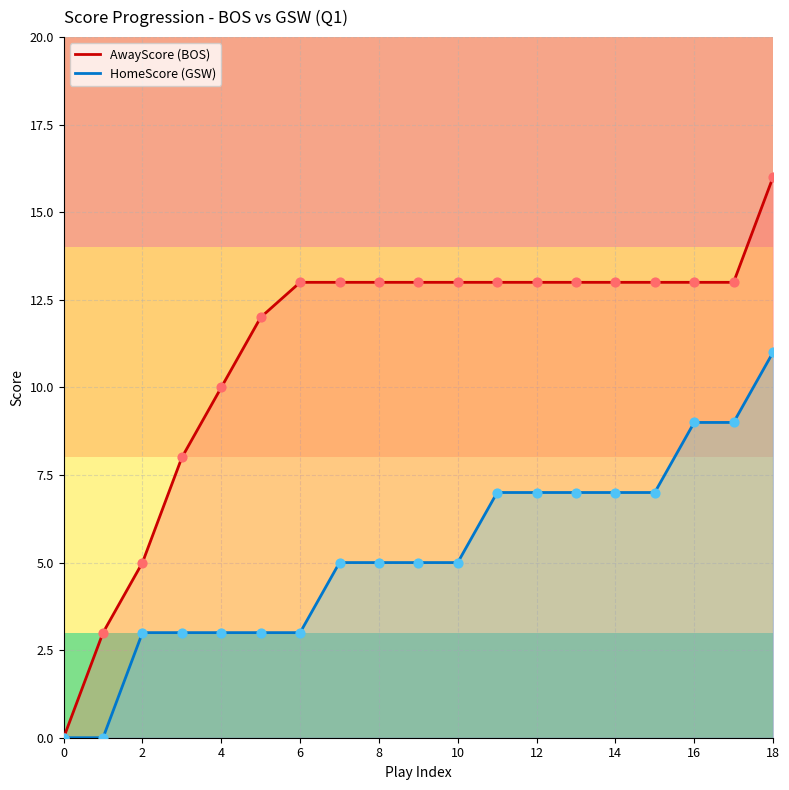

Is the value of HomeScore at 10 greater than the value of AwayScore at 16?

No